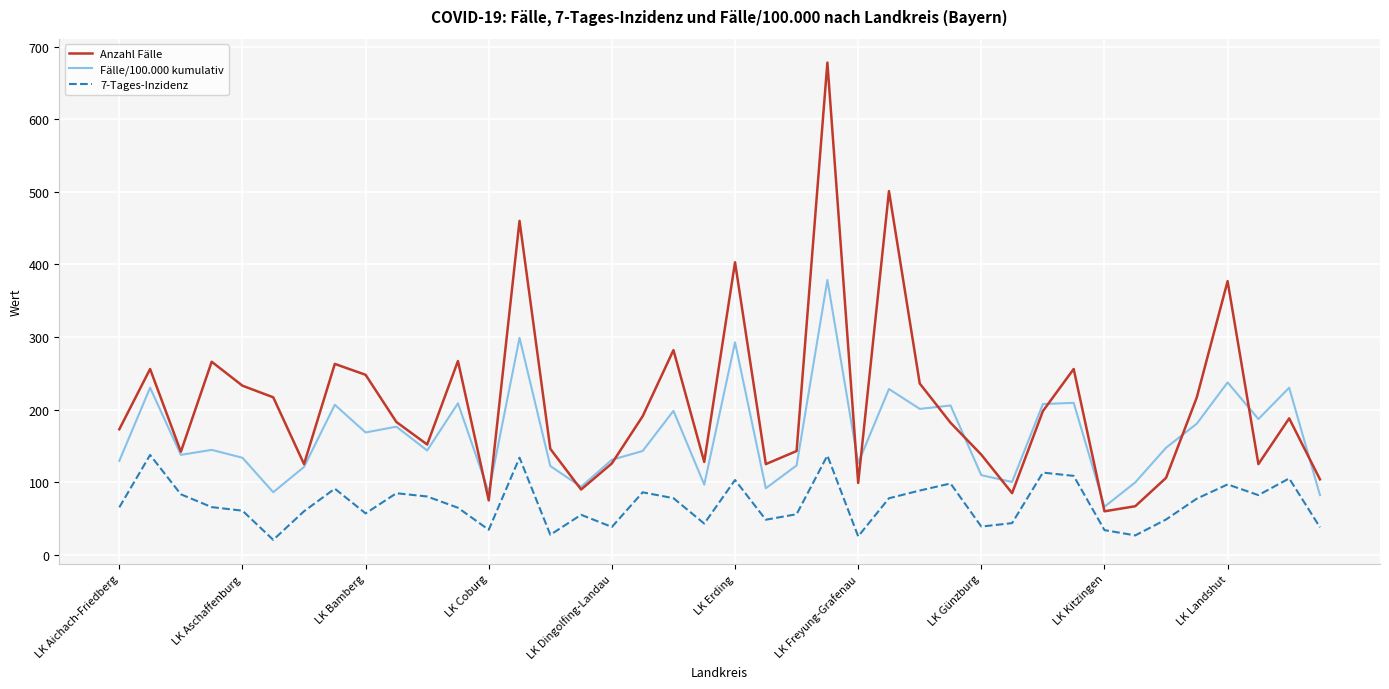

Which series has the widest spread of values?

Anzahl Fälle